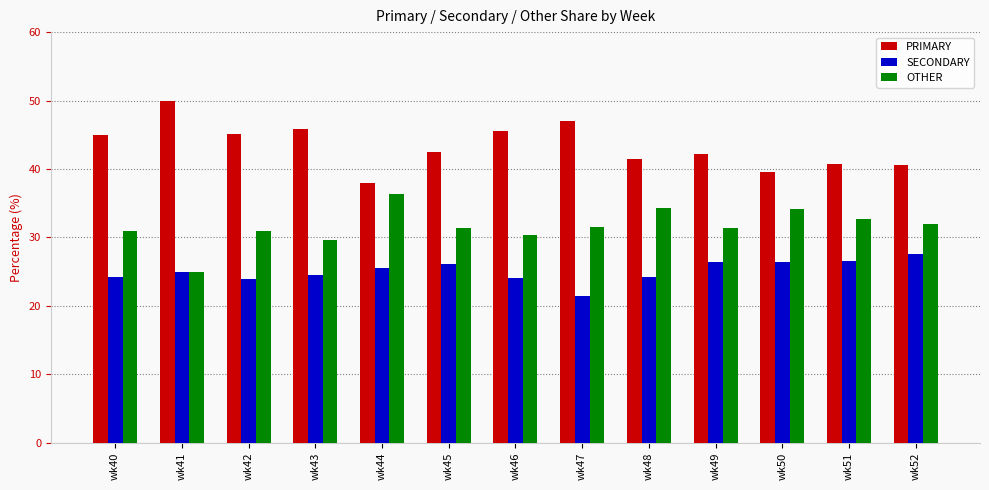

What is the total value across all series at wk46?

100.0